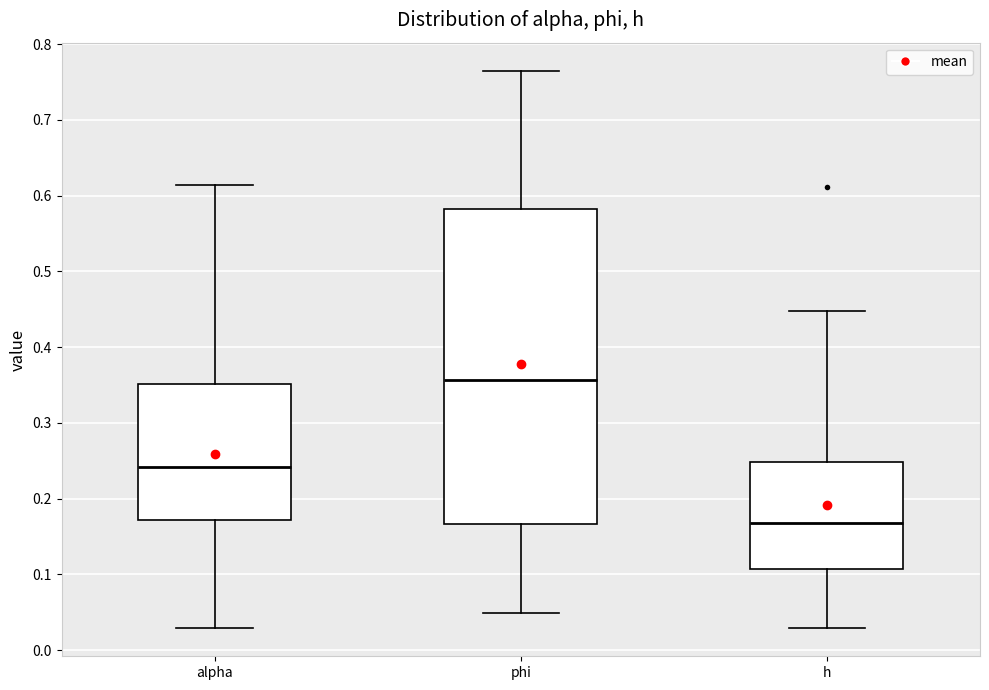

Which box is the tallest, from its lower edge to its upper edge?

phi